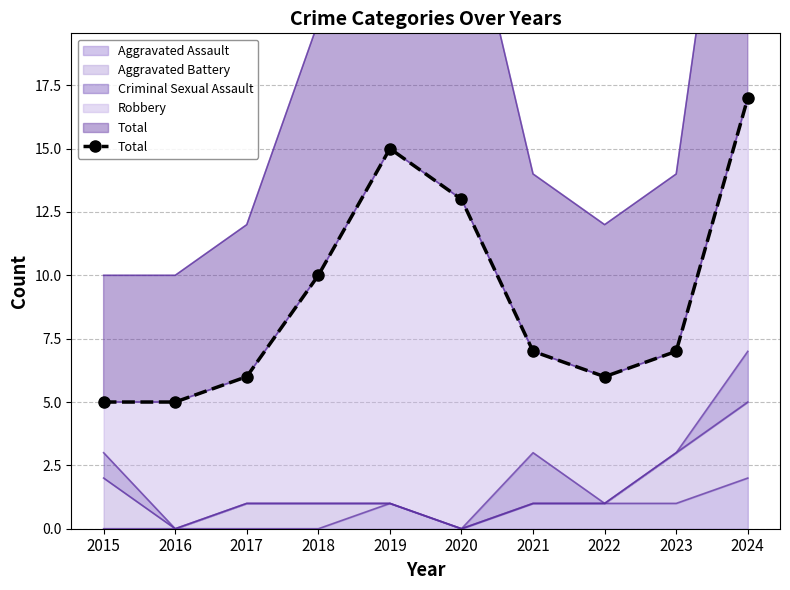

What is the ratio of the value at 2018 to the value at 2020?

0.8